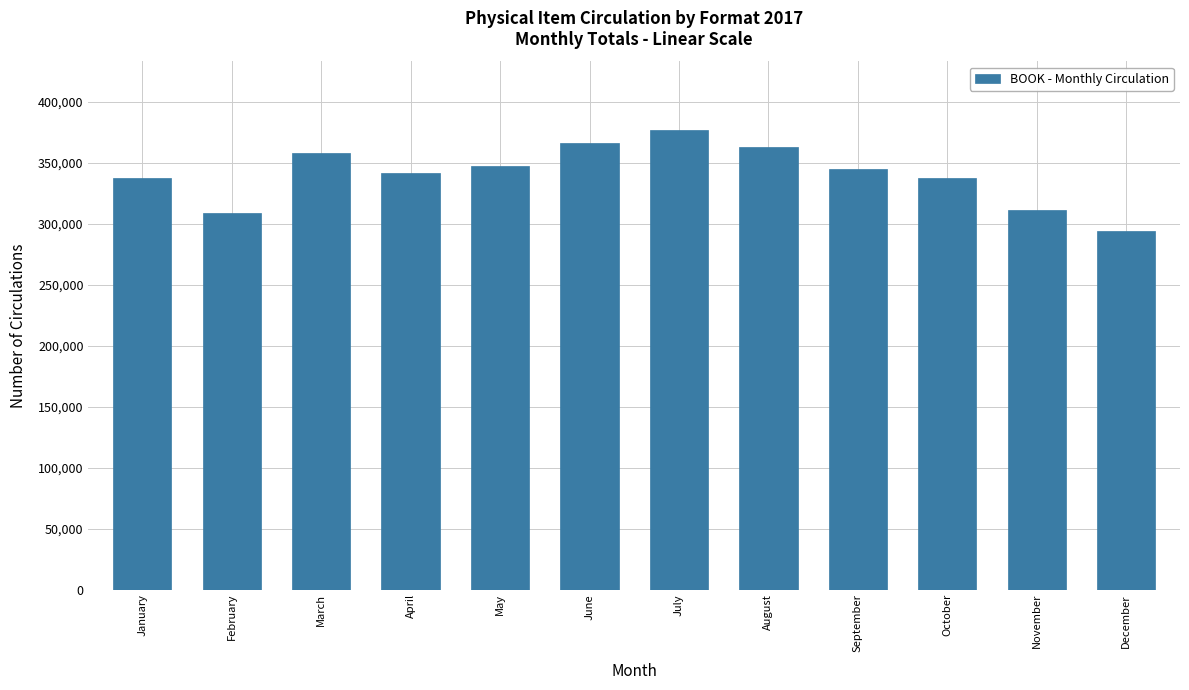

Approximately how many times larger is the value at April compared to December?

1.2